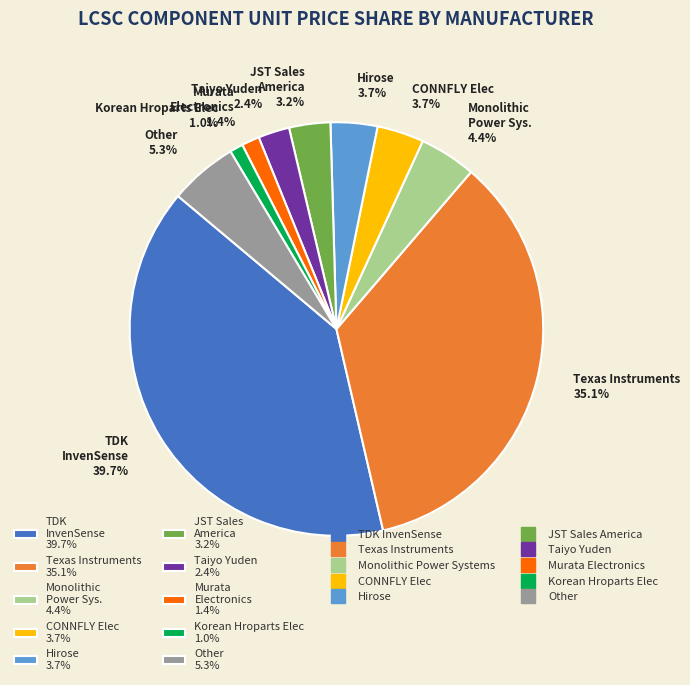

Is there a majority slice in this chart?

No